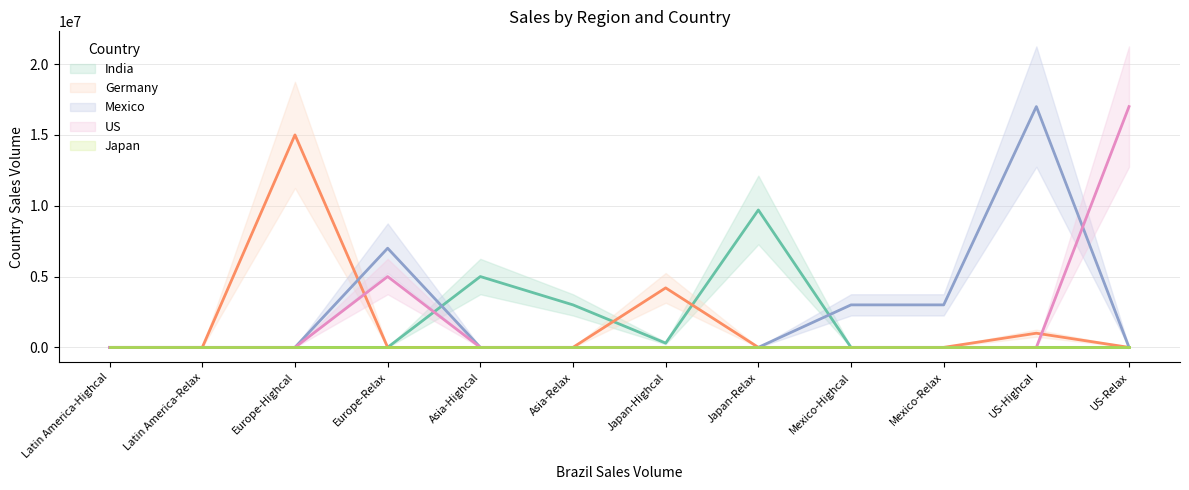

At which label is US (line) closest to 8500000?

Europe-Relax